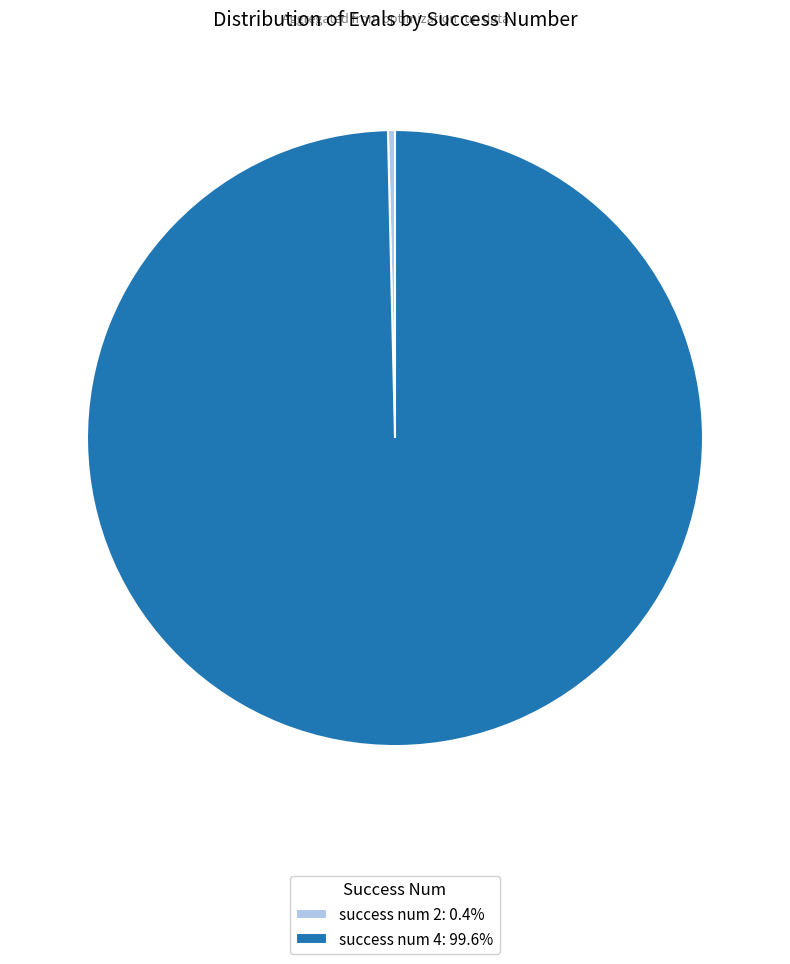

Is the sum of success num 4: 99.6% and success num 2: 0.4% greater than half?

Yes